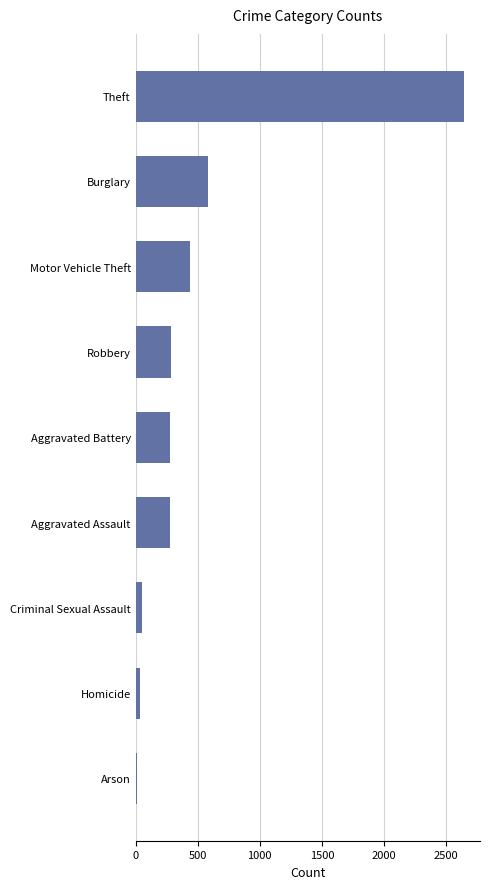

Which category has the highest value across all series?

Theft